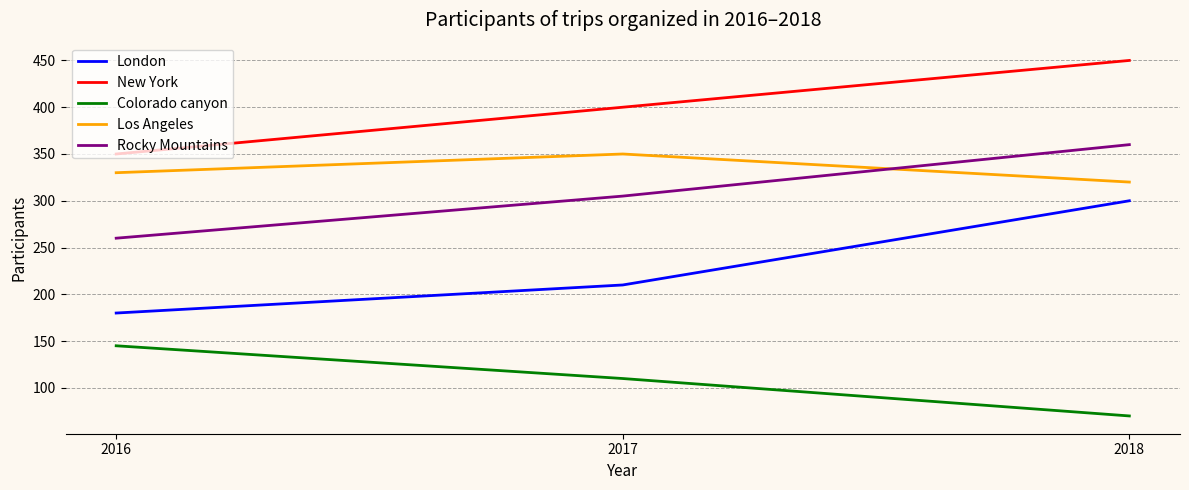

What is the approximate value of Colorado canyon at 2016, to the nearest 5?

145